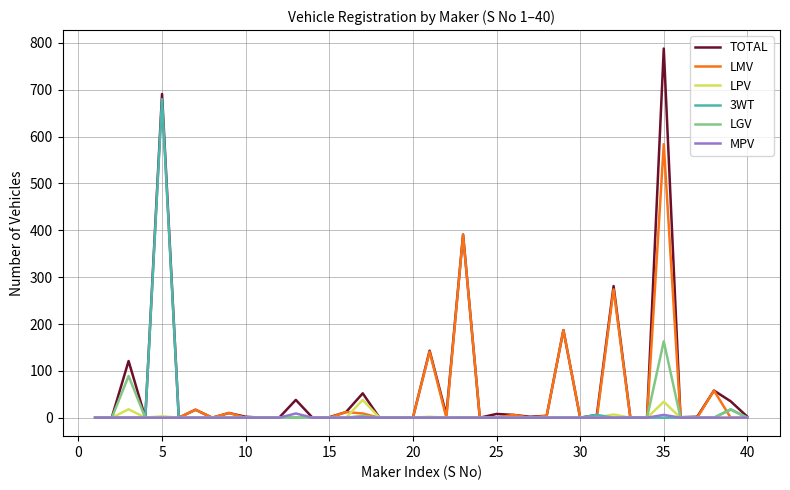

Which series has the largest range (max minus min)?

TOTAL